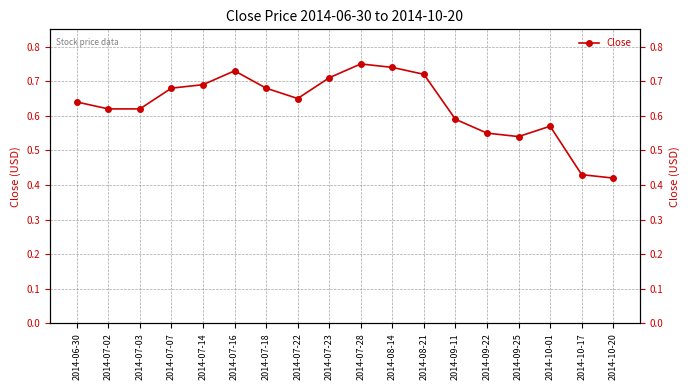

What is the label of the 10th point from the right?

2014-07-23